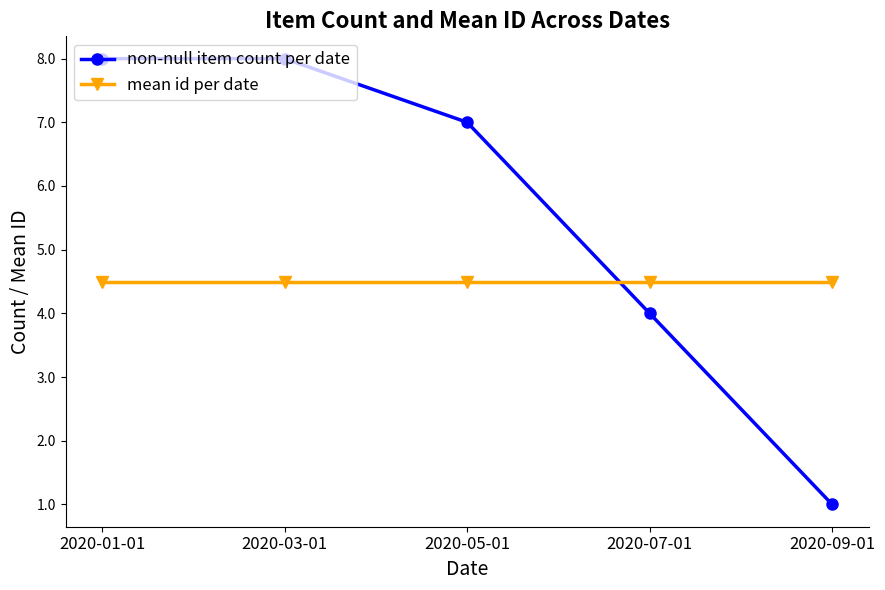

What is the approximate value of non-null item count per date at 2020-05-01?

7.0